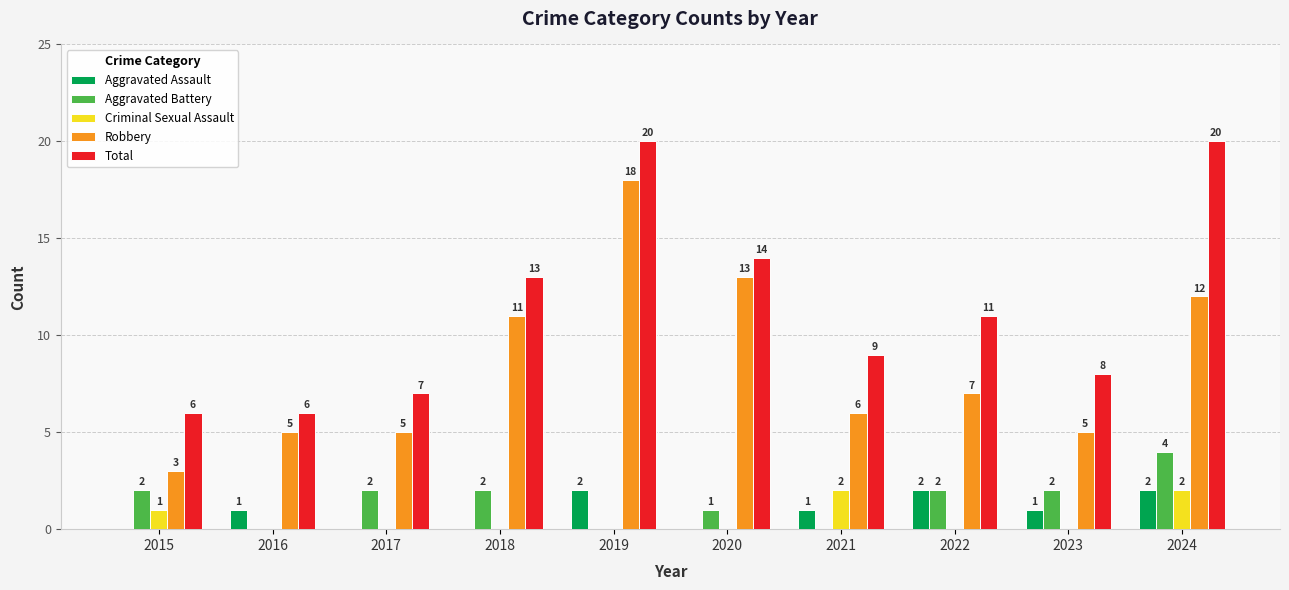

What is the sum of all Total values?

114